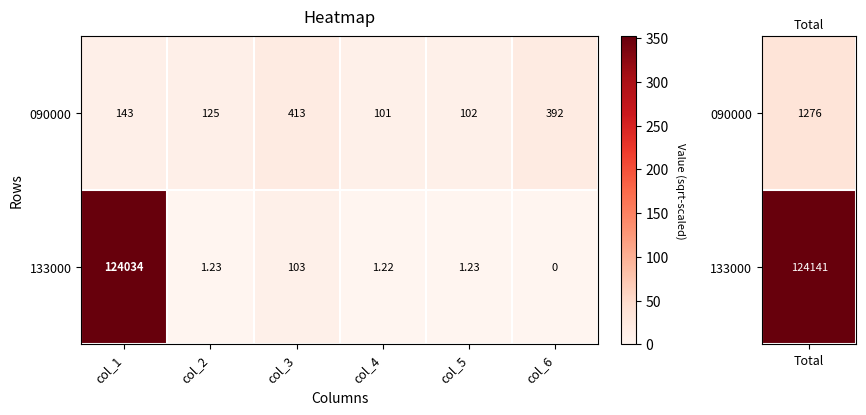

Which series has the largest total across all categories?

133000